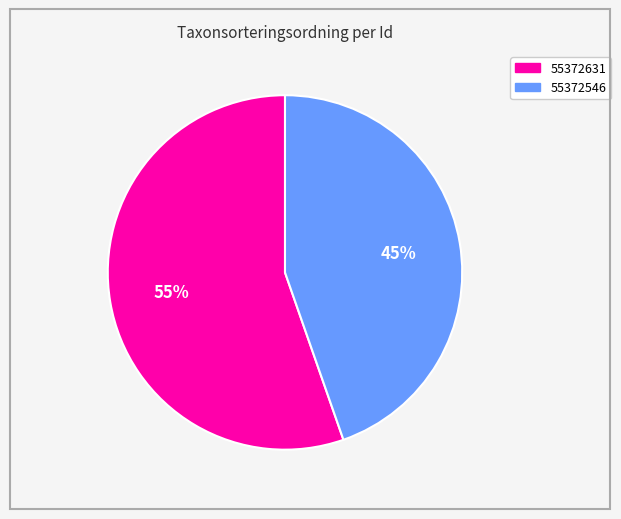

To the nearest percent, what is the combined percentage of 55372631 and 55372546?

100%